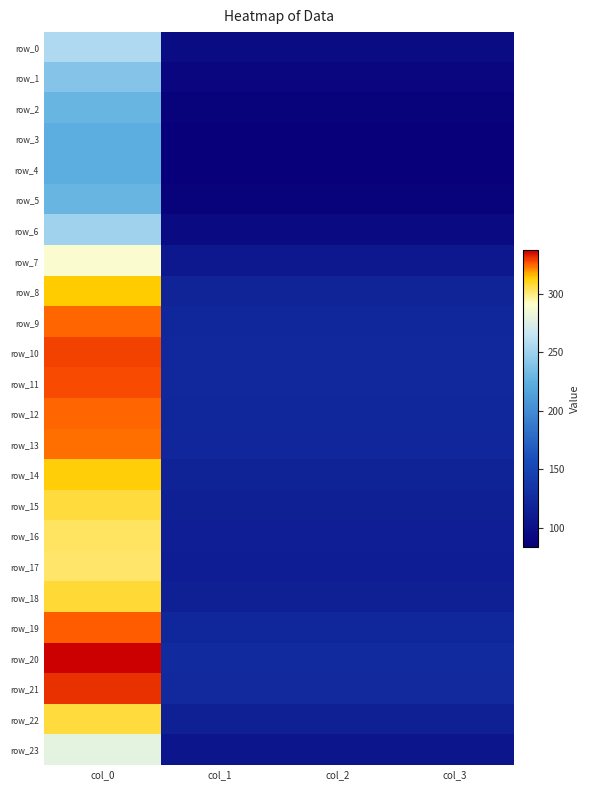

Between col_2 and col_1, which is larger?

col_2